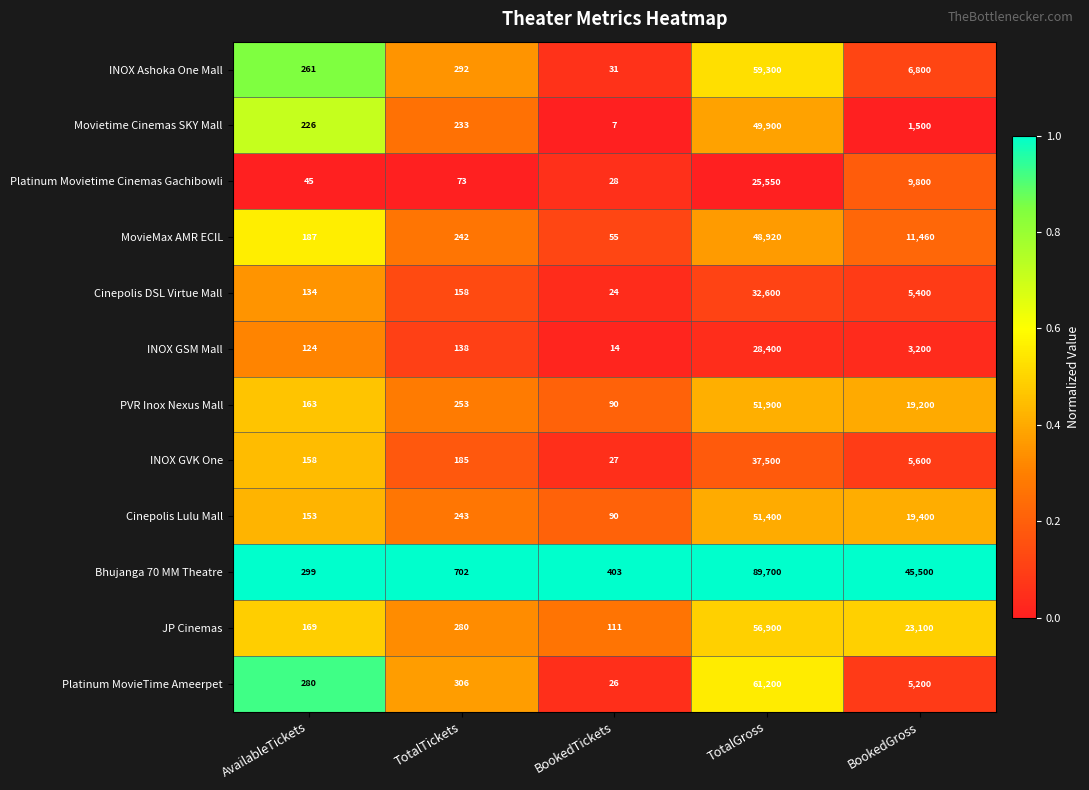

The INOX Ashoka One Mall series shows 261 at AvailableTickets. True or false?

True